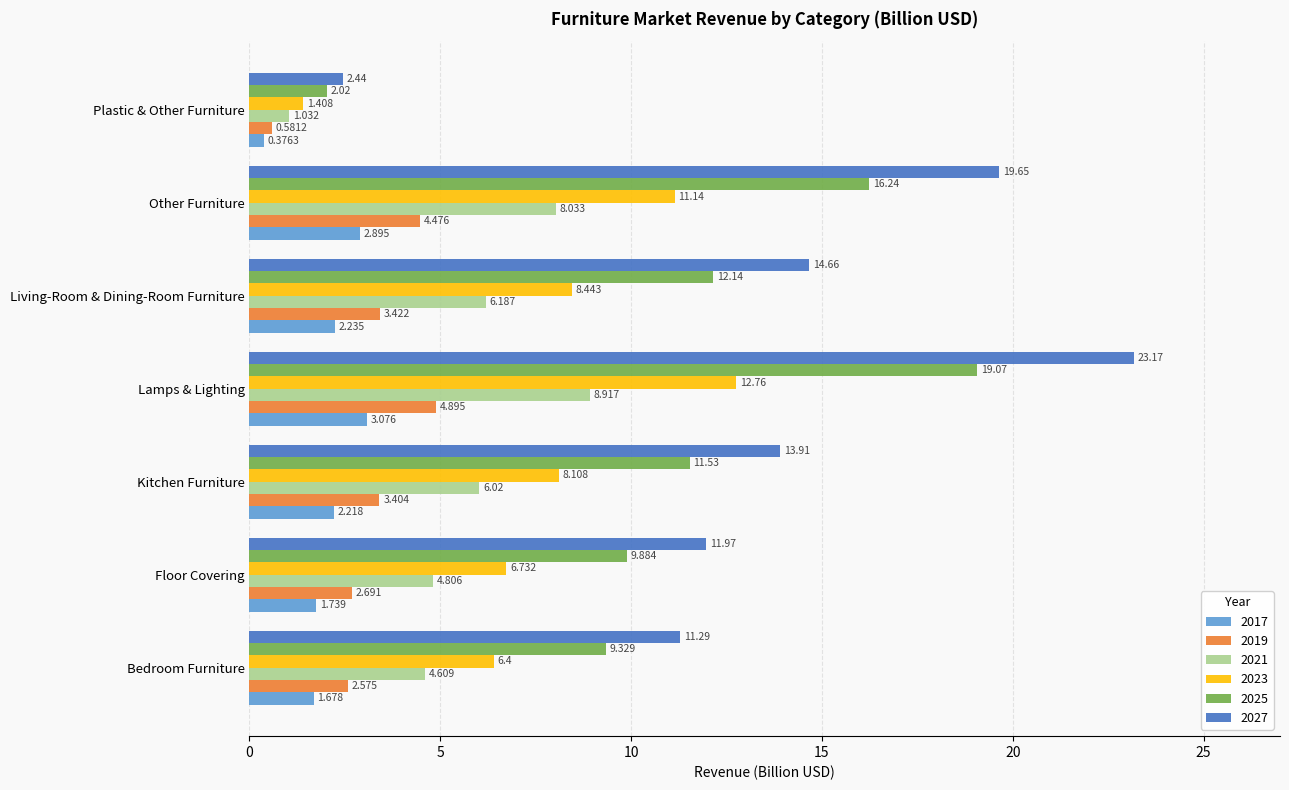

The 2021 series shows 3.4 at Living-Room & Dining-Room Furniture. True or false?

False